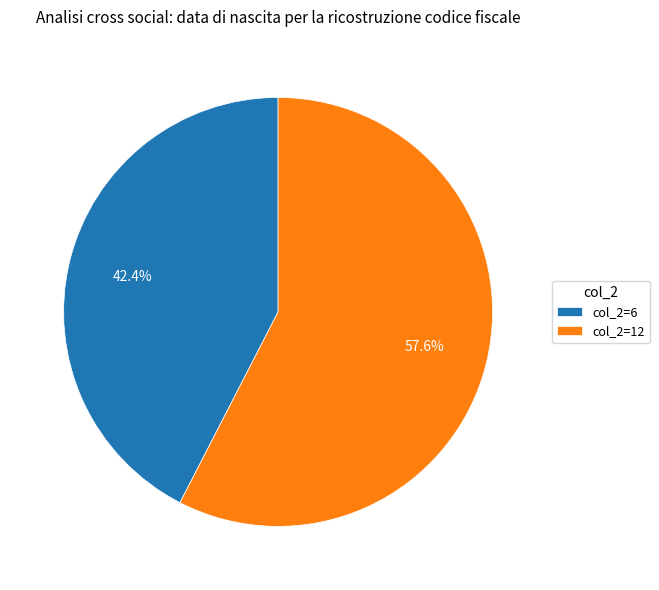

Does col_2=6 represent more than half of the total?

No